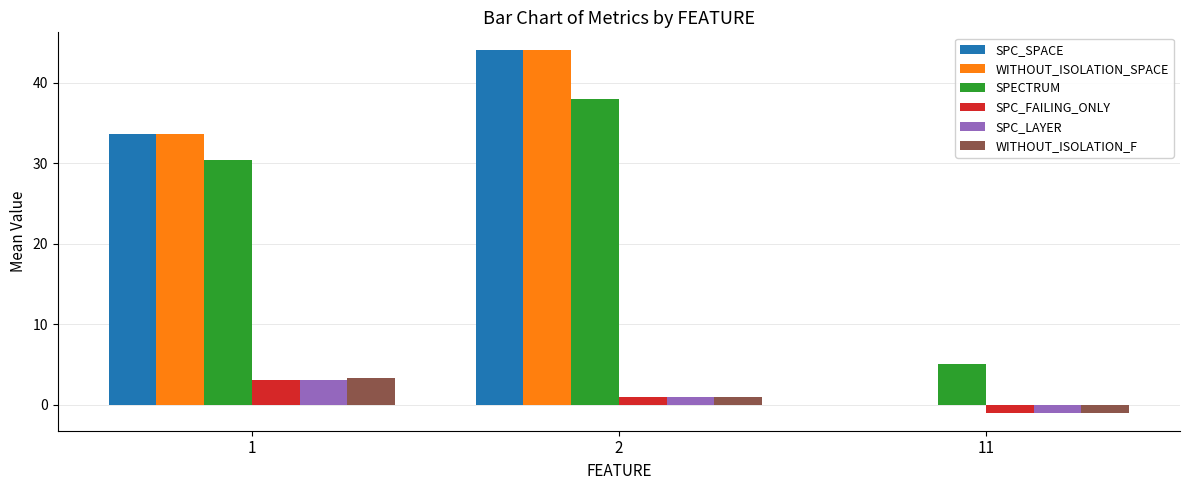

What are all the series names shown in the legend?

SPC_SPACE, WITHOUT_ISOLATION_SPACE, SPECTRUM, SPC_FAILING_ONLY, SPC_LAYER, WITHOUT_ISOLATION_F